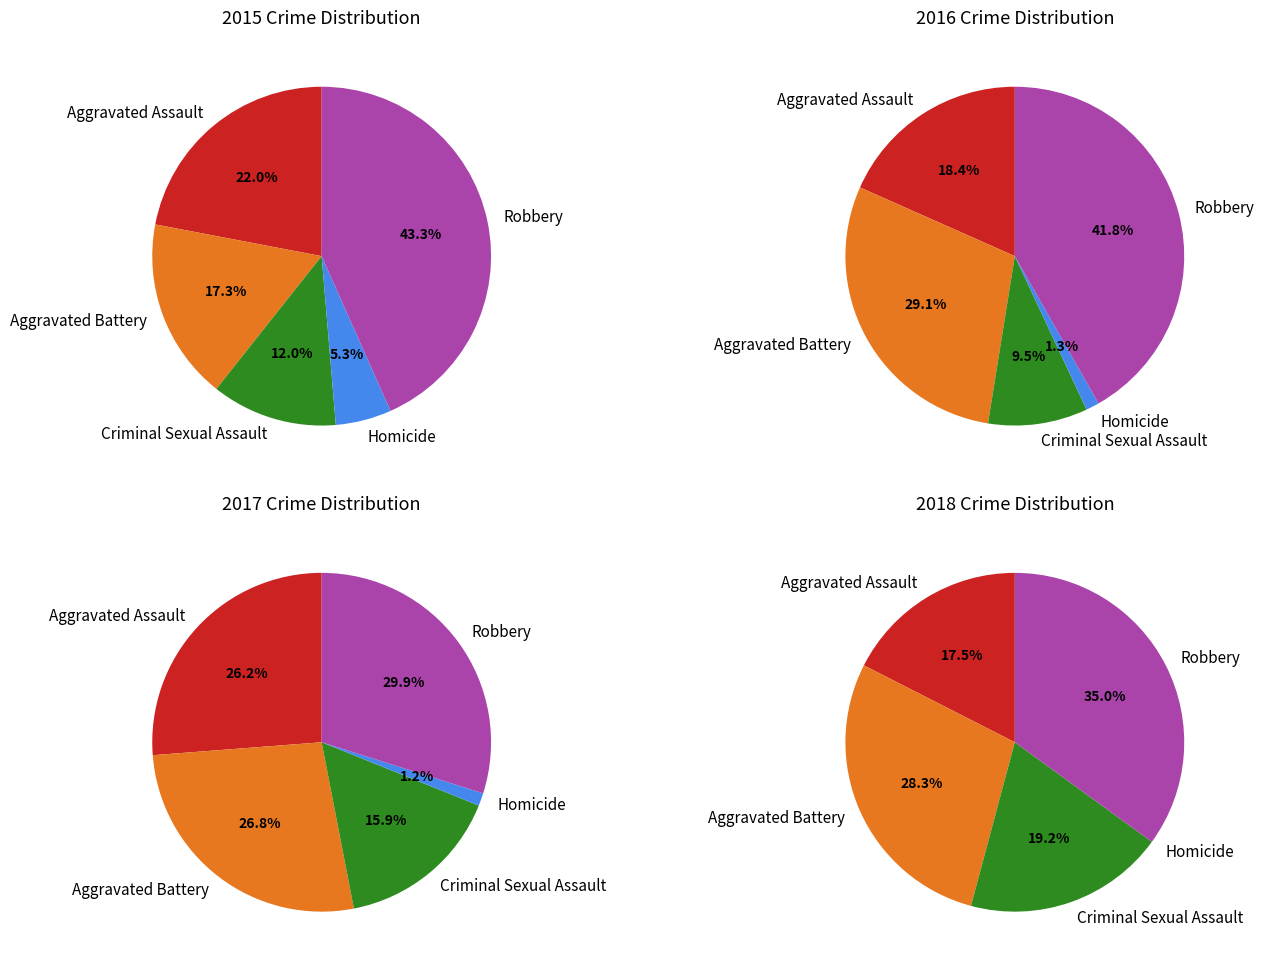

Which has a higher value, Robbery or Aggravated Battery?

Robbery